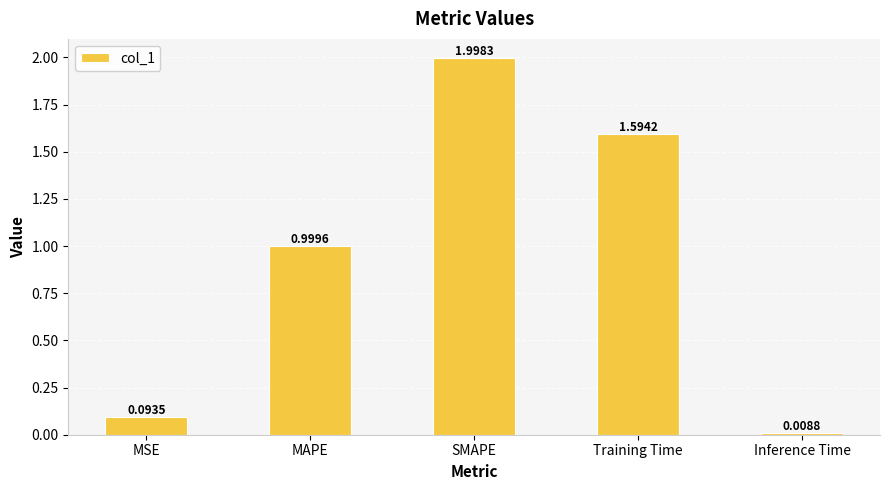

At which label is the value closest to 1?

MAPE